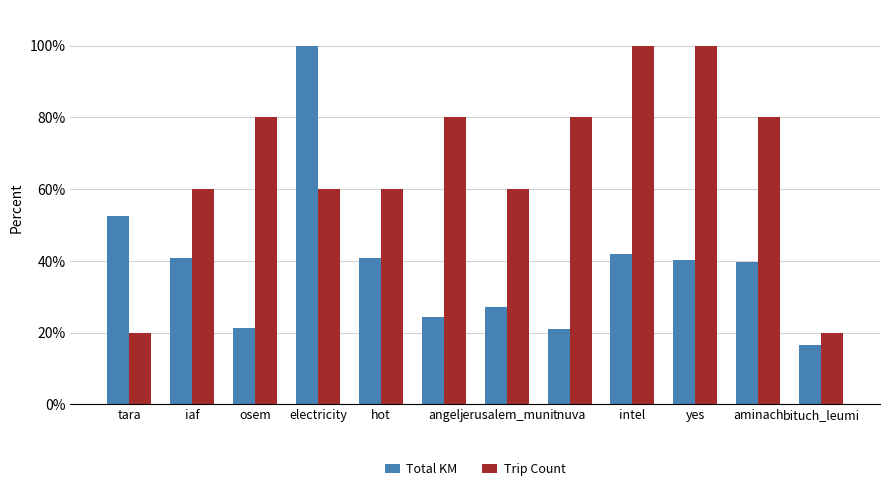

The Total KM series shows 29.5 at osem. True or false?

False